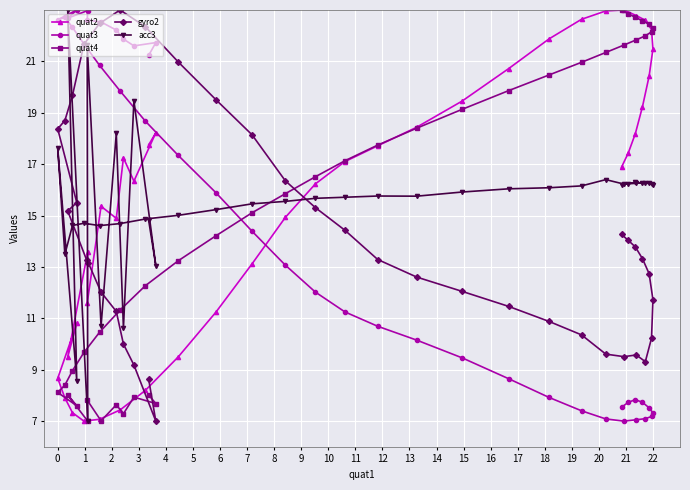

What are all the series names shown in the legend?

quat2, quat3, quat4, gyro2, acc3